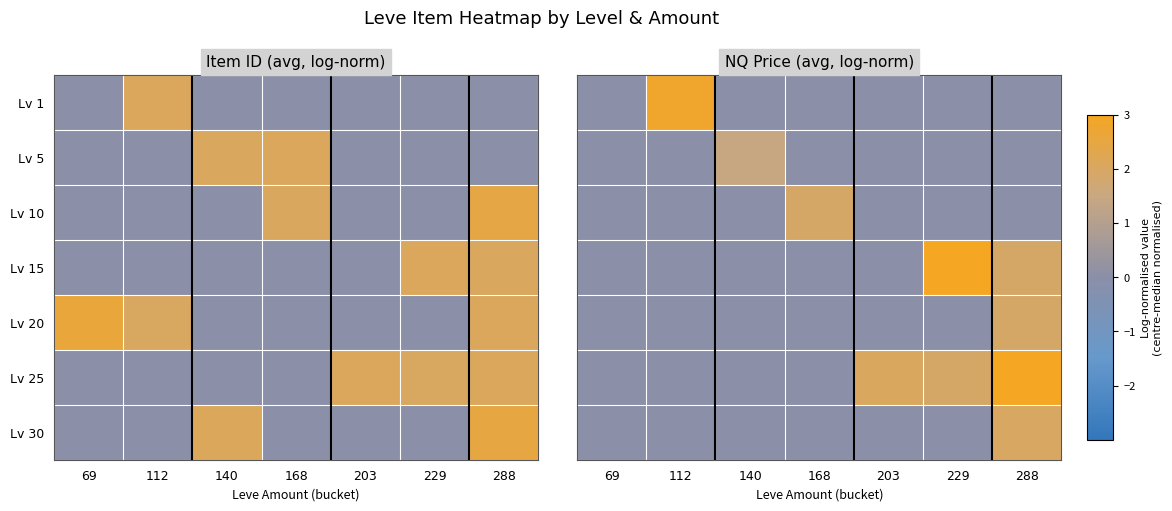

Is it true that Lv 30 equals 0.0 at 229?

True